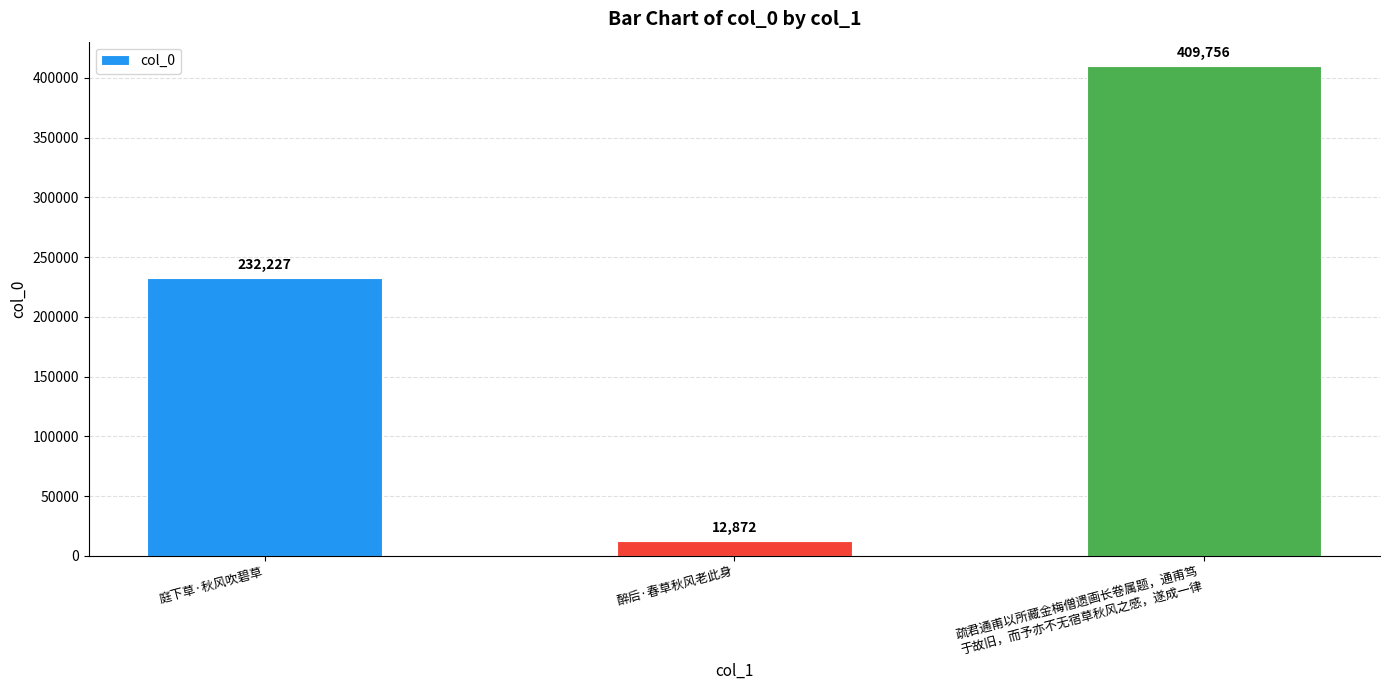

What is the difference between the maximum and minimum values?

396884